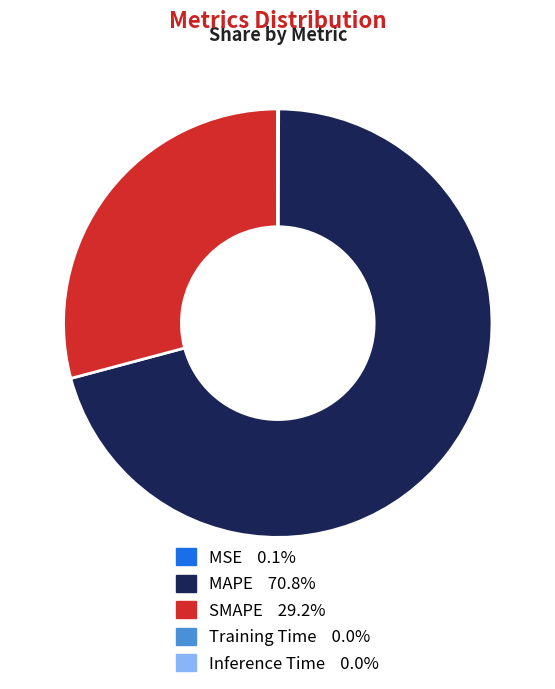

What is the largest slice in the pie chart?

MAPE